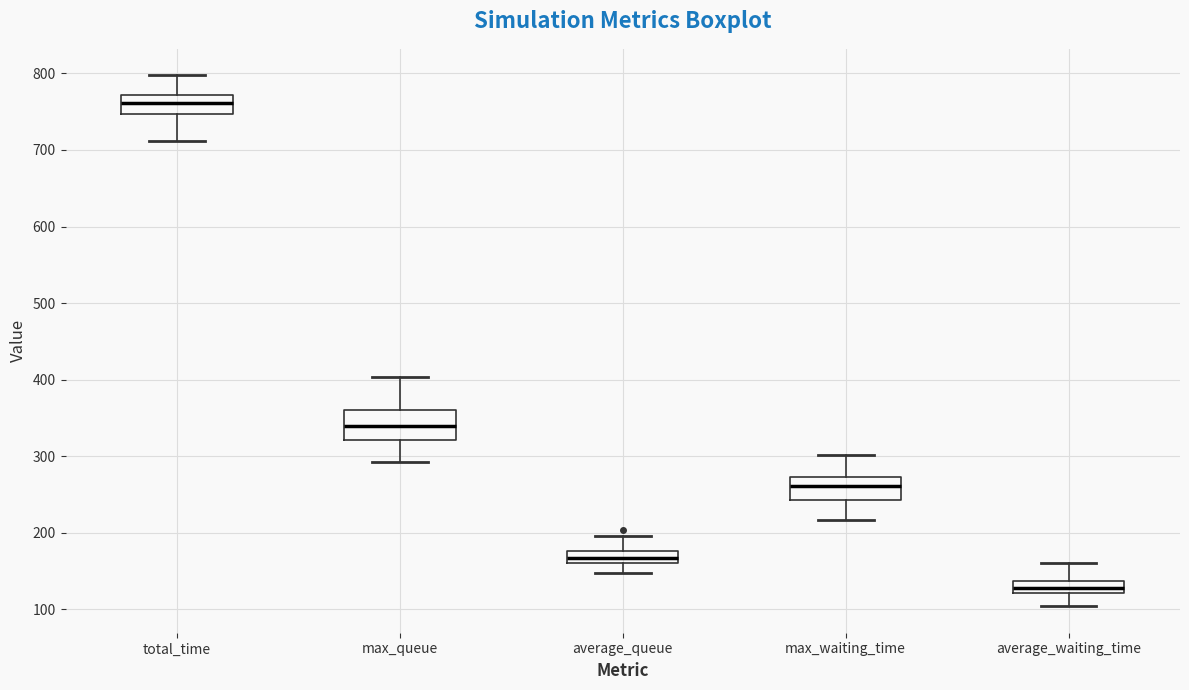

Reading left to right, read every box against the y-axis: the position of its median line, the range the box covers, and the ends of its whiskers. The values are not printed on the chart, so give them approximately, as read against the axis.

total_time: median 760, box 750 to 770, whiskers 710 to 800
max_queue: median 340, box 320 to 360, whiskers 290 to 400
average_queue: median 170, box 160 to 180, whiskers 150 to 200
max_waiting_time: median 260, box 240 to 270, whiskers 220 to 300
average_waiting_time: median 130, box 120 to 140, whiskers 100 to 160